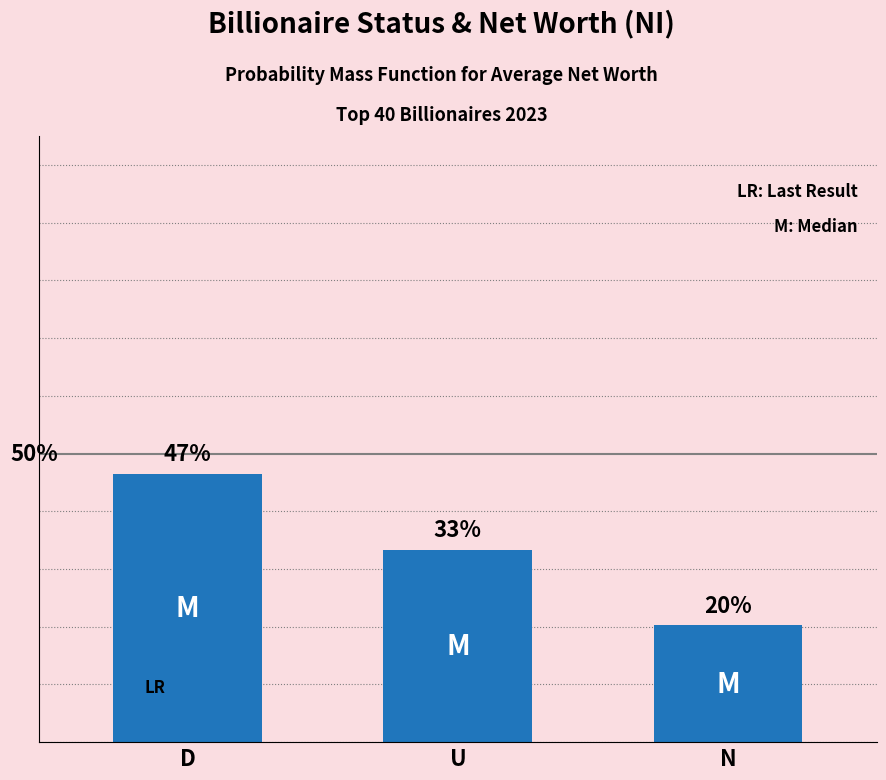

List the labels in order of value, smallest first.

N, U, D